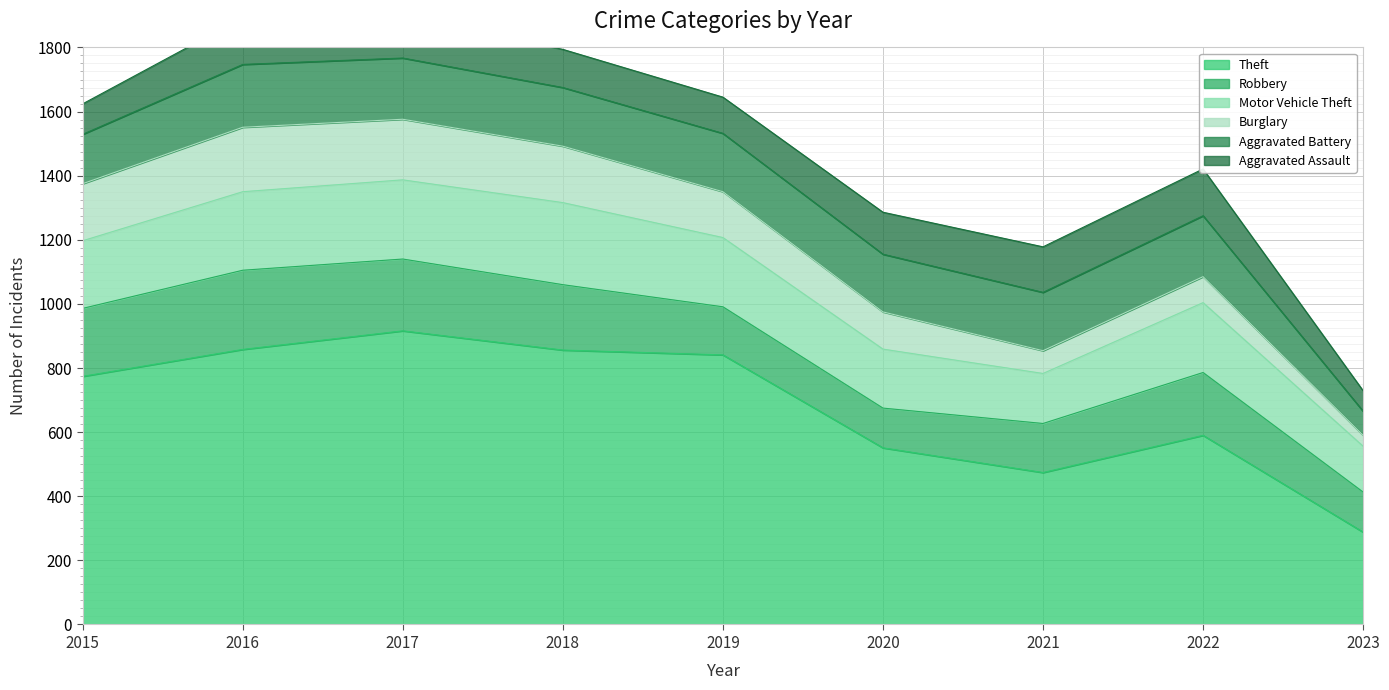

Which series changed the most between 2020 and 2022?

Robbery